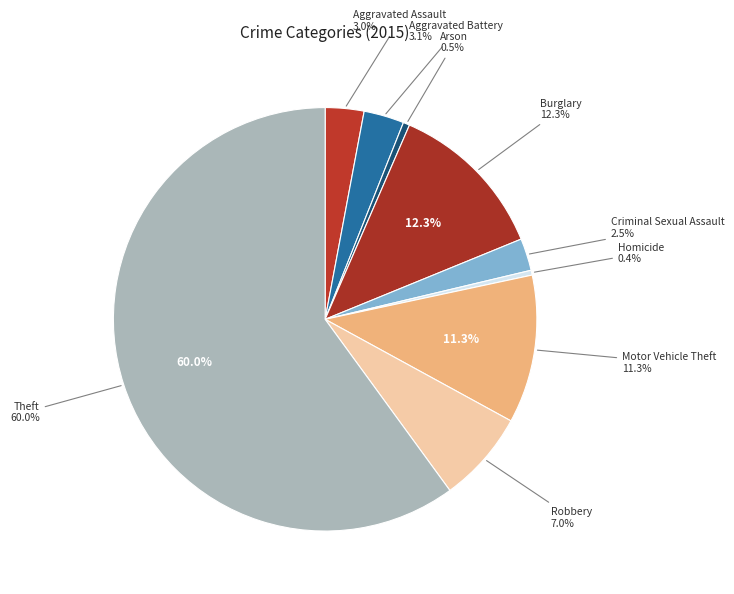

To the nearest percent, what is the average slice percentage?

11%